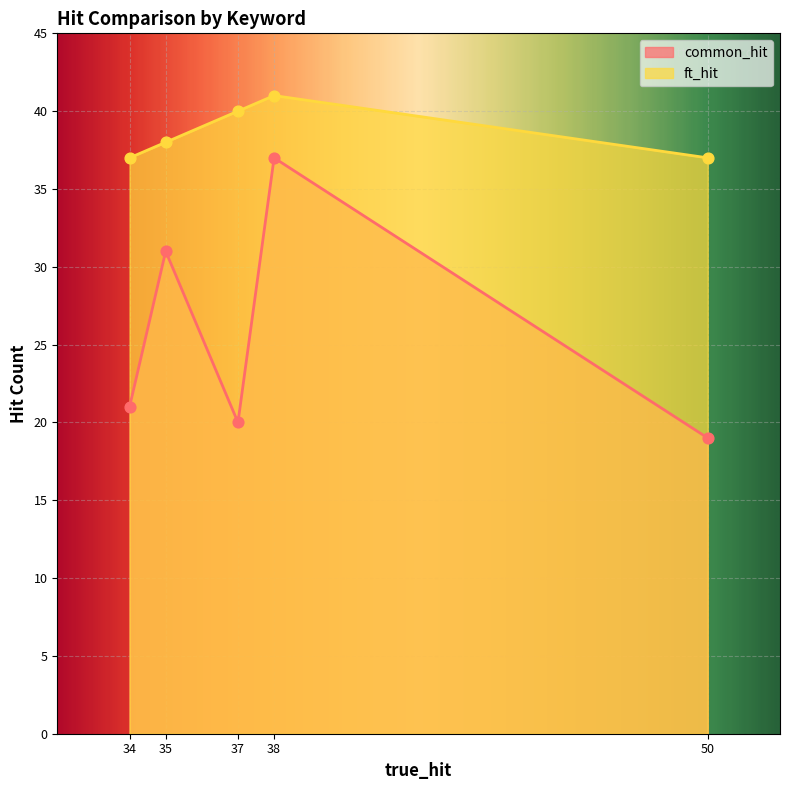

Which series contains the highest Y value?

ft_hit